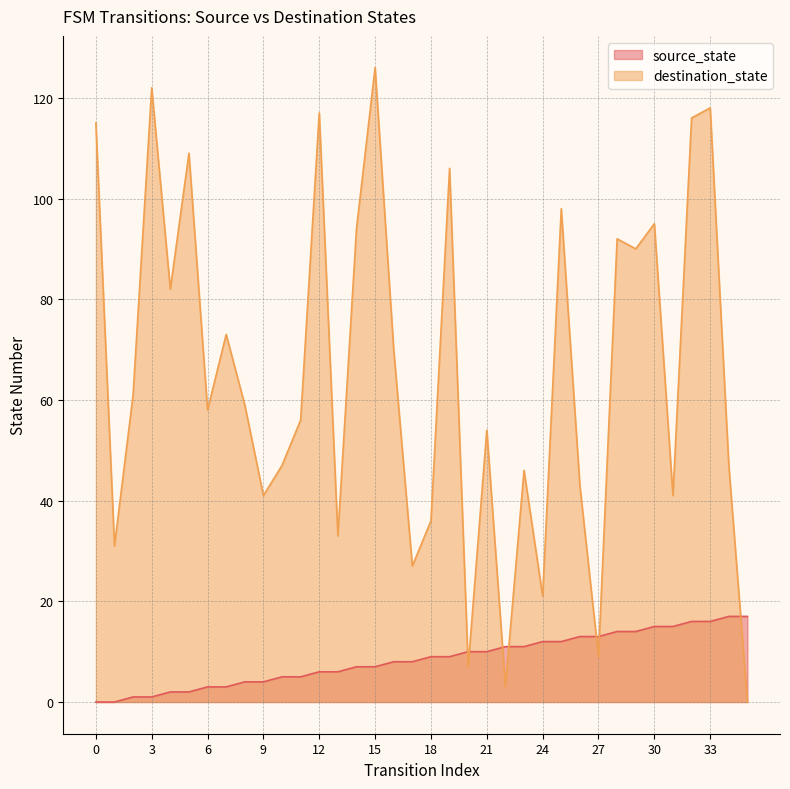

Is the value of source_state at 33 greater than the value of destination_state at 30?

No